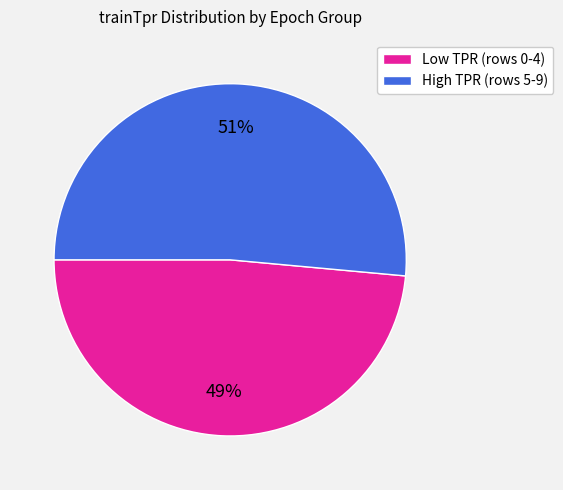

Do High TPR (rows 5-9) and Low TPR (rows 0-4) together represent more than half of the pie?

Yes